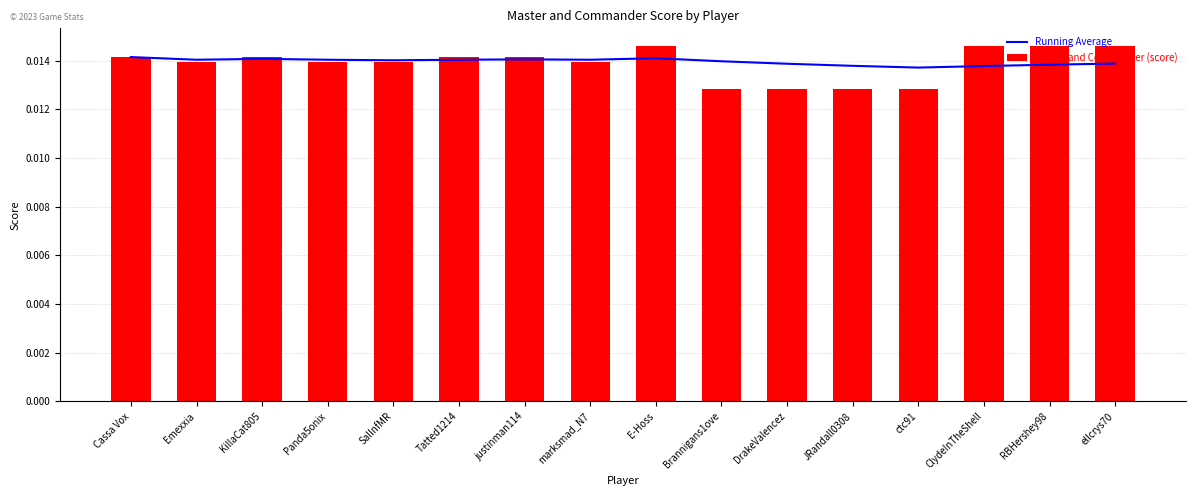

Is the value of Running Average at ctc91 greater than the value of Master and Commander (score) at marksmad_N7?

No